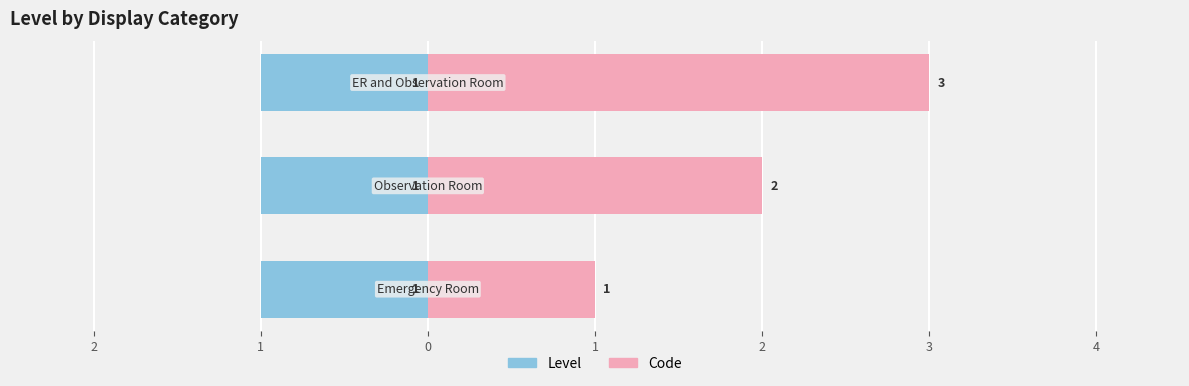

What is the sum of all Code values?

6.0